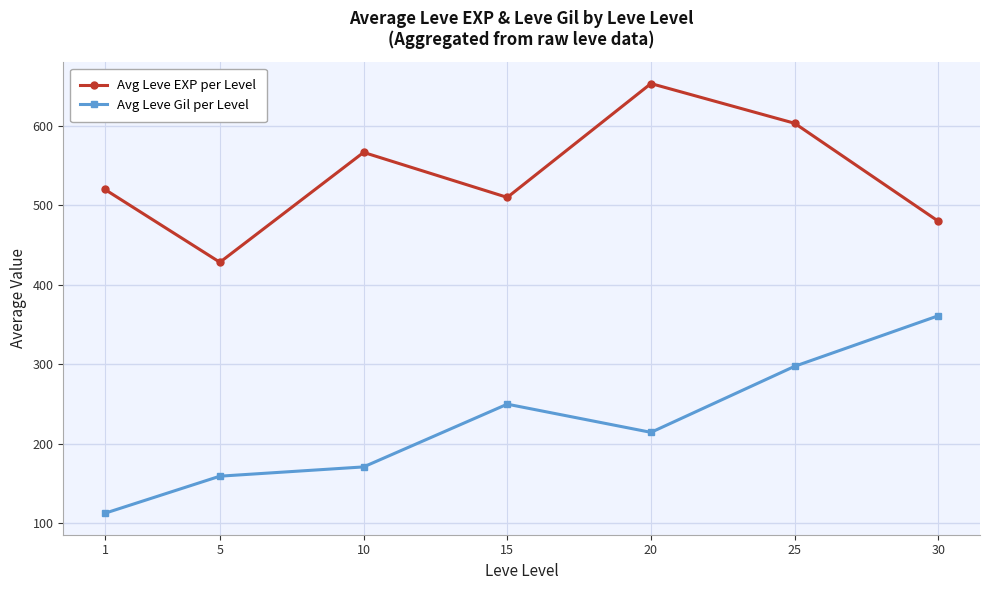

True or false: Avg Leve EXP per Level has a value of 428.3 at 5.

True